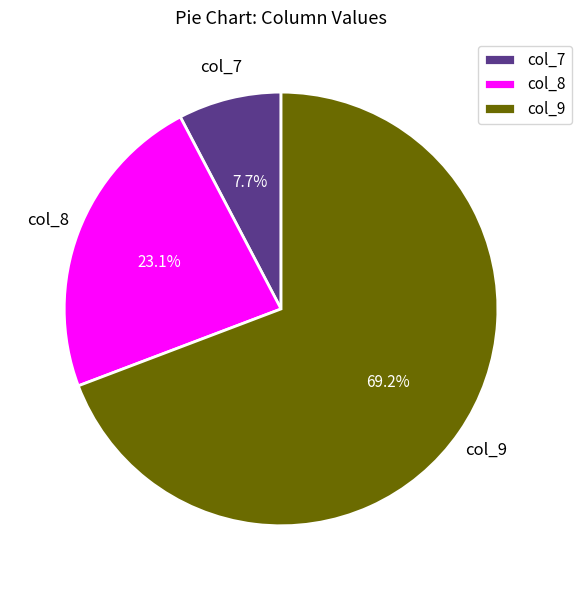

Which category has the biggest portion of the pie?

col_9